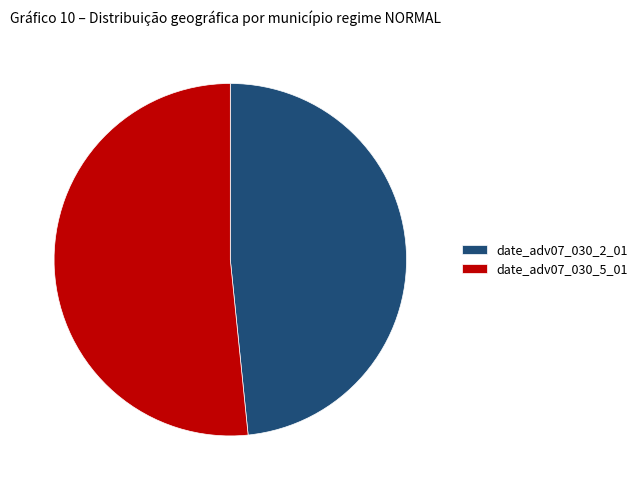

Do date_adv07_030_5_01 and date_adv07_030_2_01 together represent more than half of the pie?

Yes